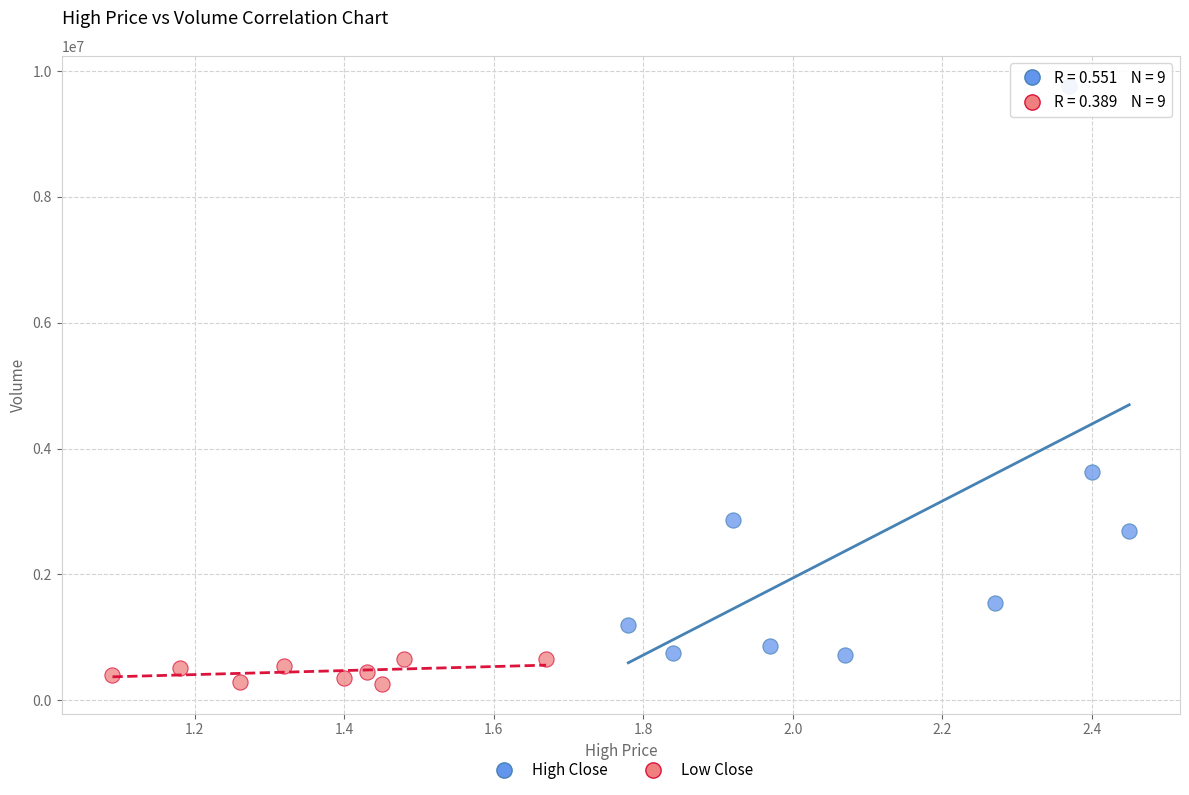

What are all the series names shown in the legend?

High Close, Low Close